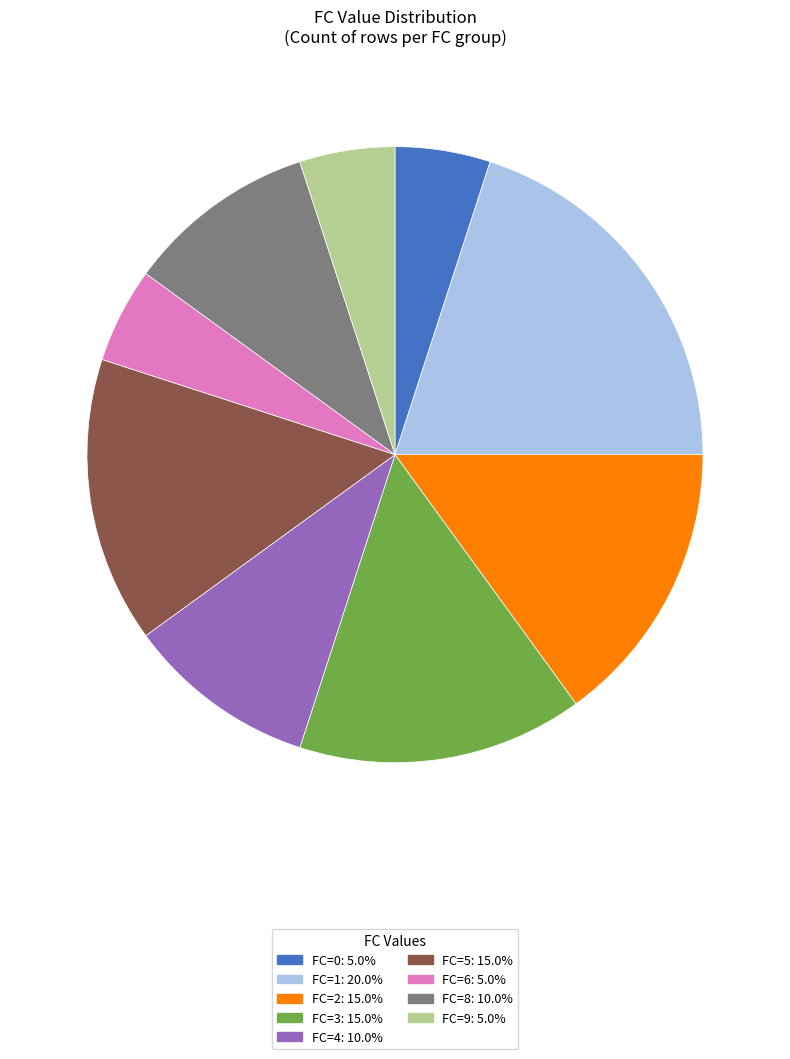

Does any single category account for the majority?

No